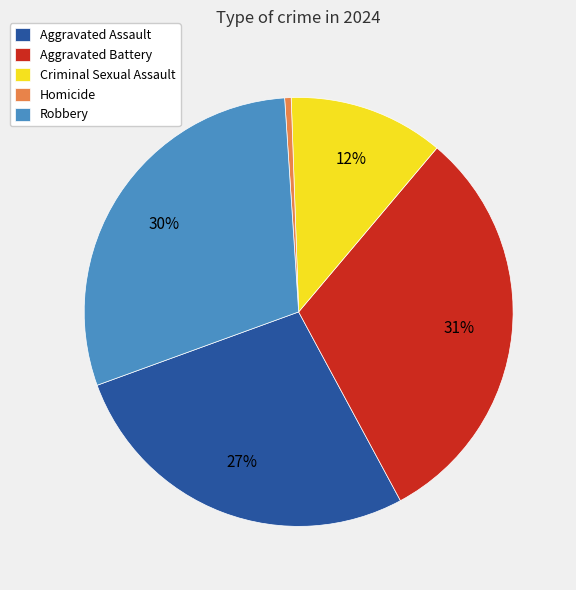

Is there a majority slice in this chart?

No